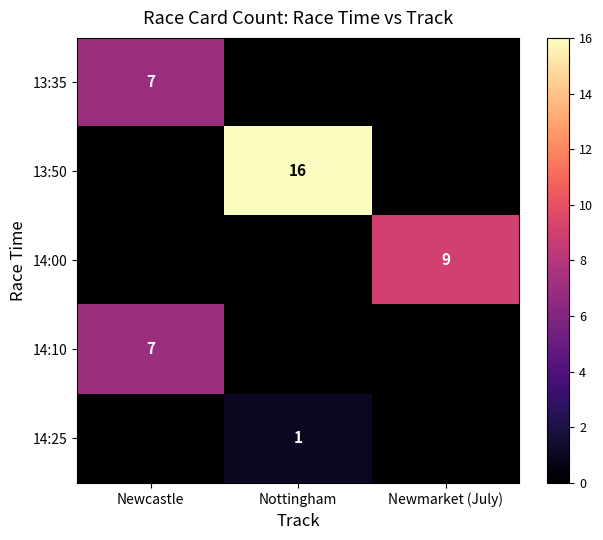

Is the value of 13:35 at Newcastle greater than the value of 13:50 at Nottingham?

No